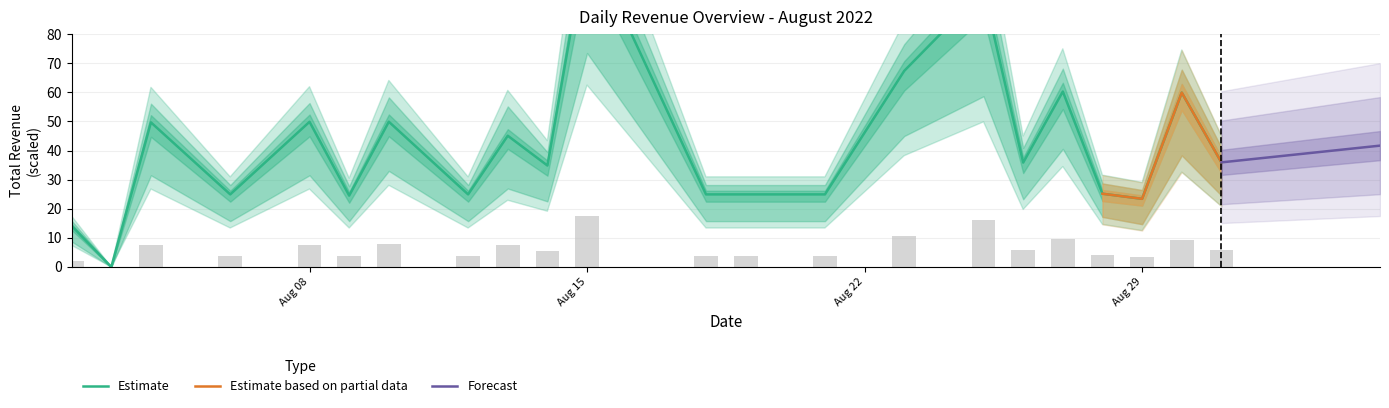

What is the maximum value for Forecast?

41.7